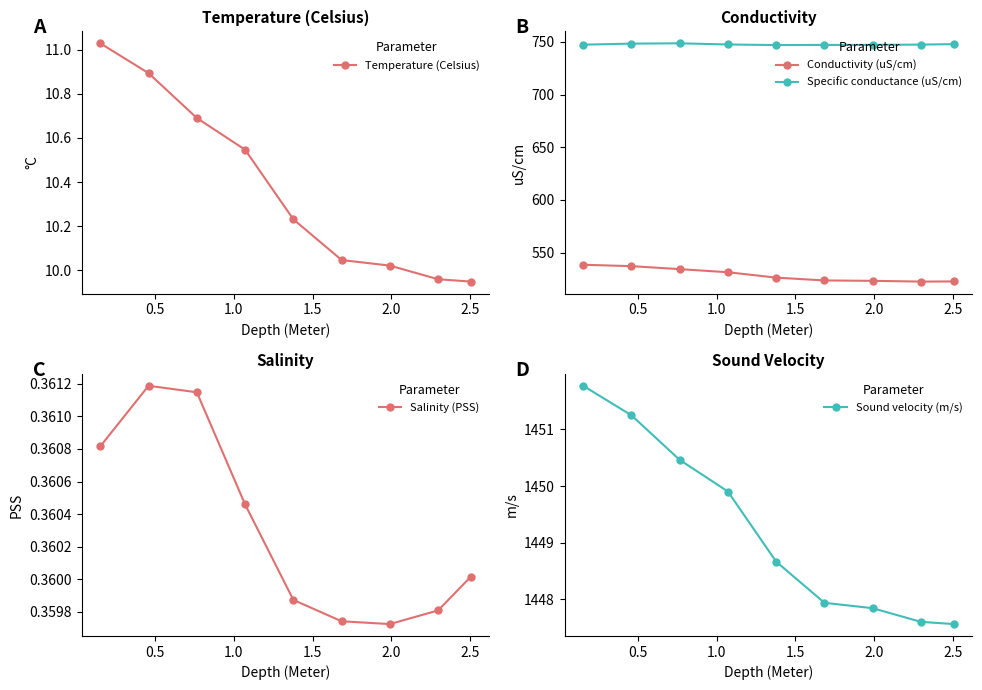

What is the highest value of the Specific conductance (uS/cm) series?

748.6